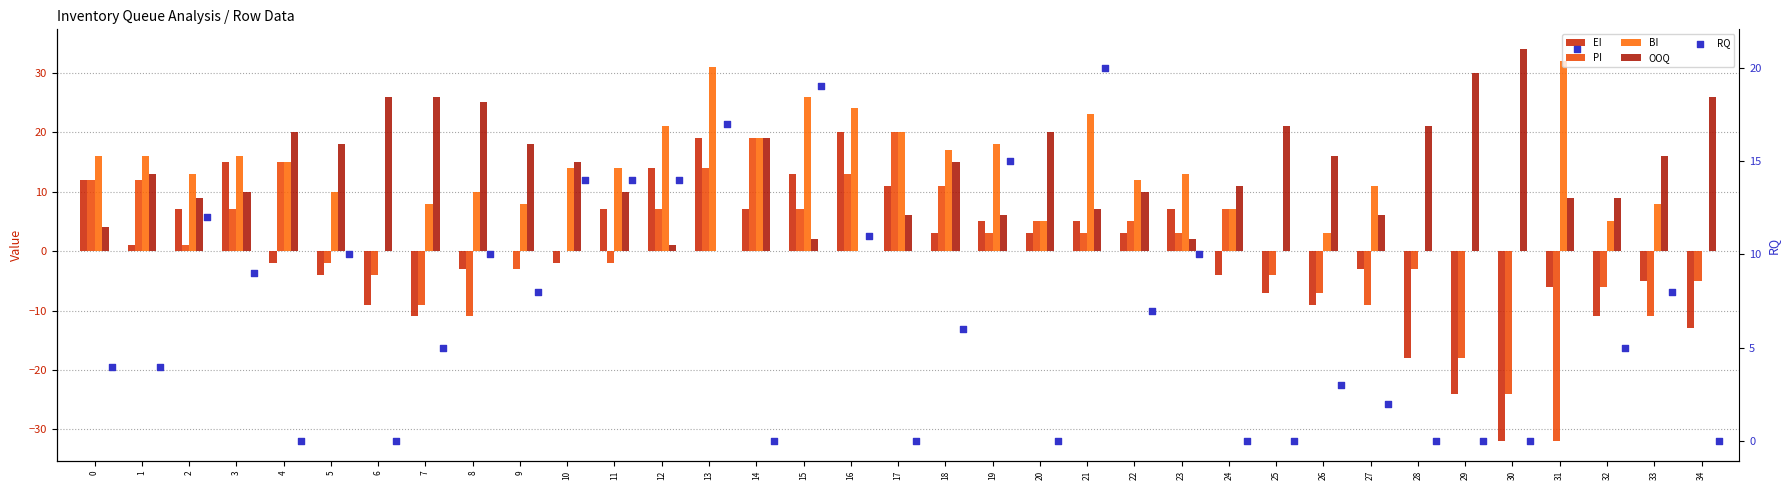

Which series has the widest spread of Y values?

EI